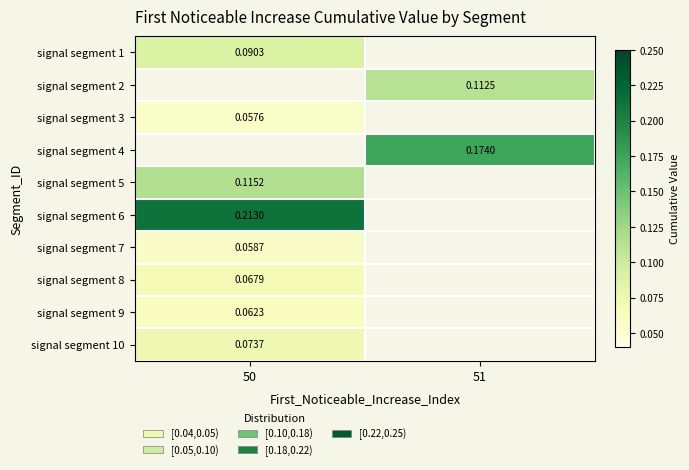

Which category has the highest value across all series?

50